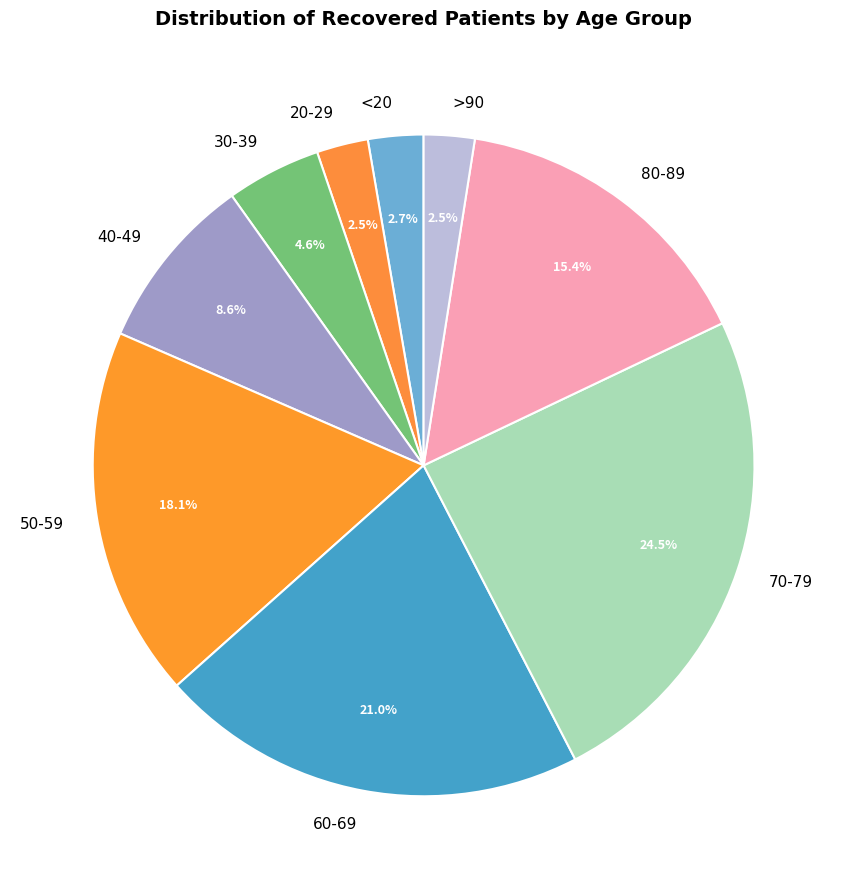

Is the sum of 70-79 and 50-59 greater than half?

No